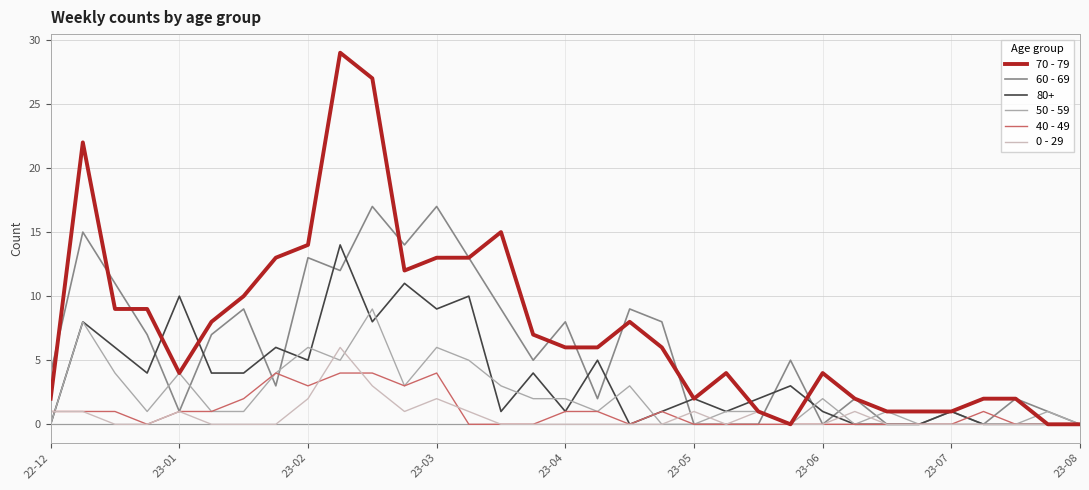

Which series has the widest spread of values?

70 - 79